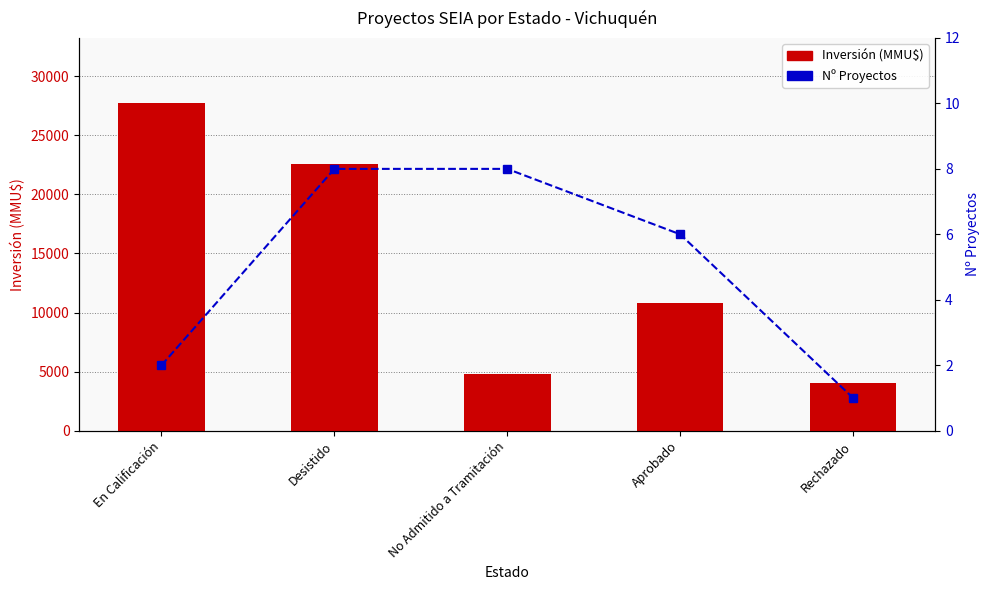

Is it true that Nº Proyectos equals 12 at No Admitido a Tramitación?

False